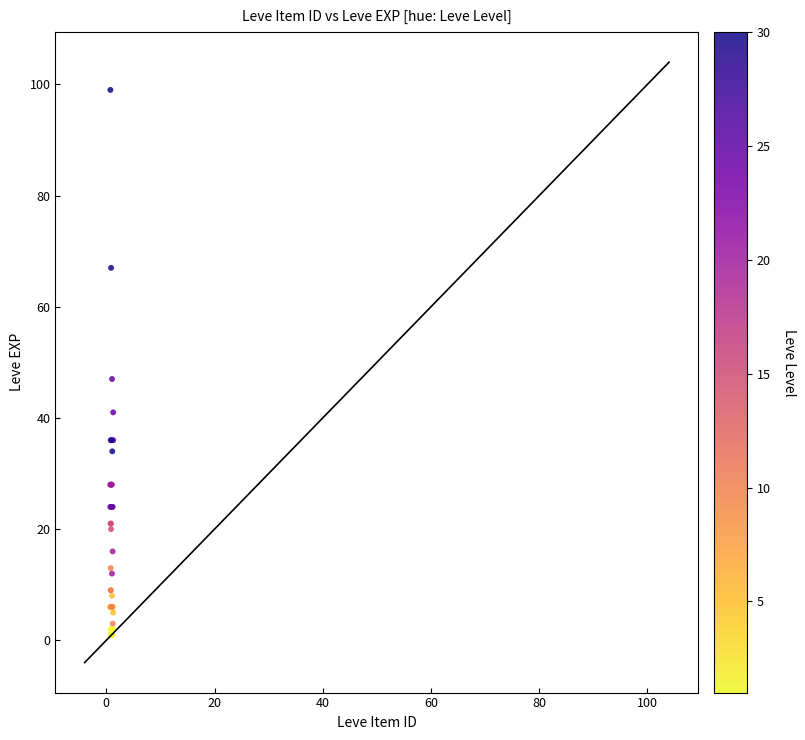

What Y value in the scatter plot is closest to 50?

47